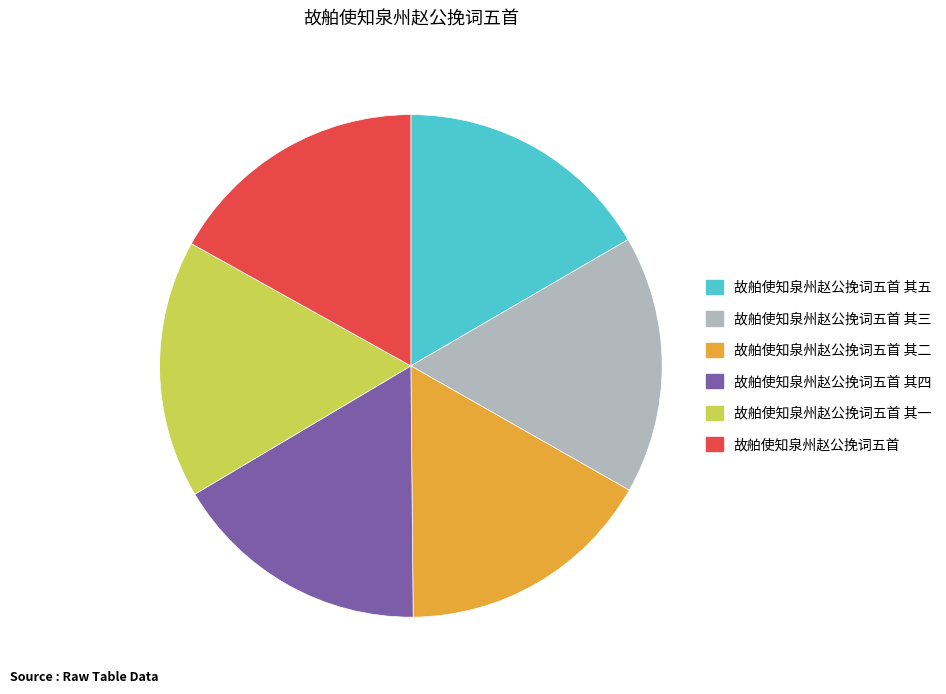

Is there any slice that represents more than half of the pie?

No